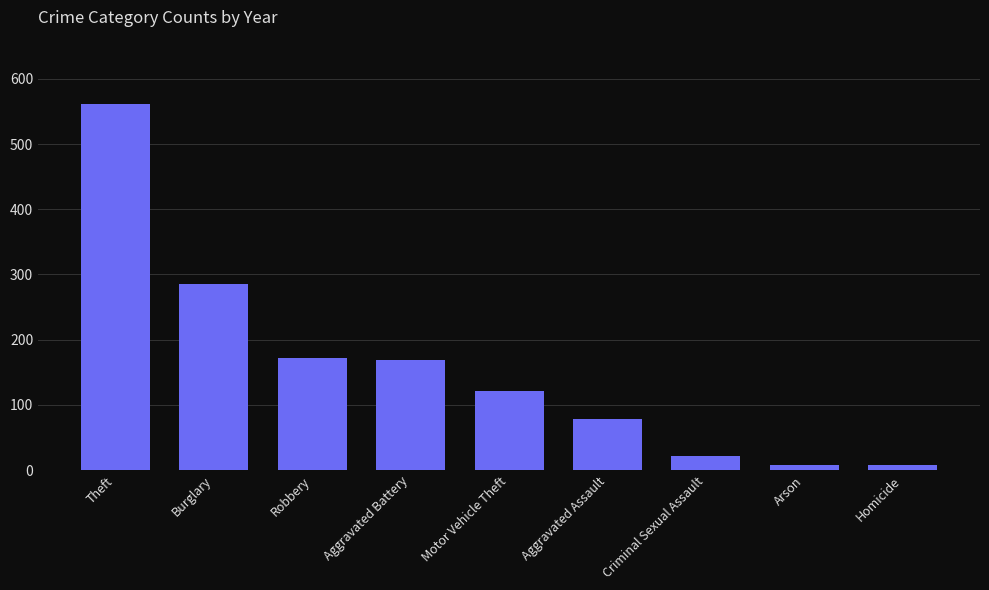

Between Burglary and Criminal Sexual Assault, which is larger?

Burglary